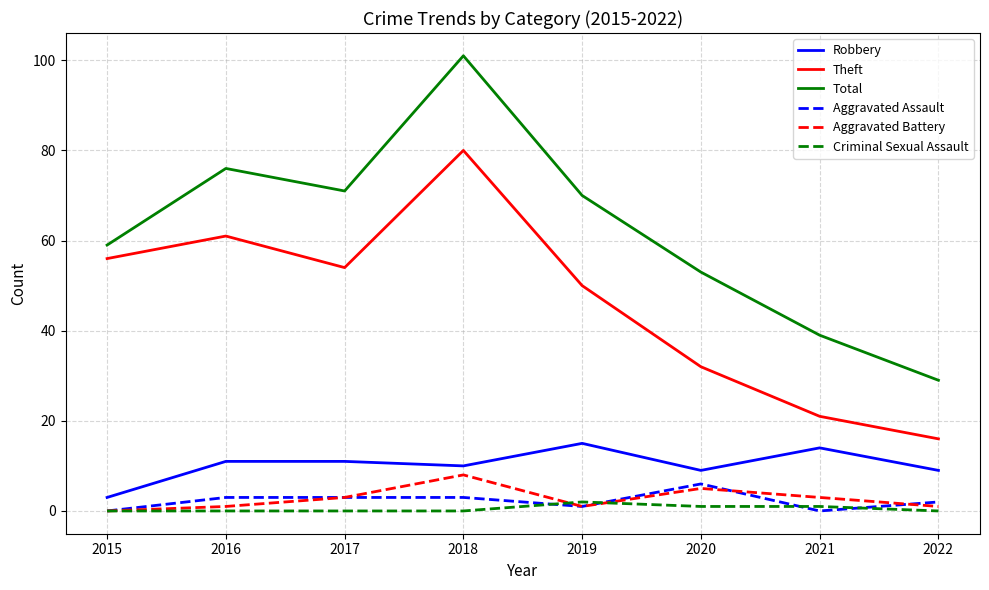

How many lines are shown in the chart?

6